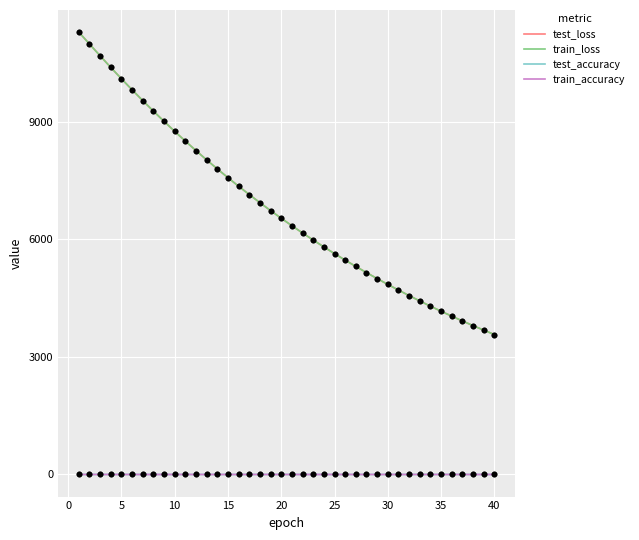

What is the greatest value displayed?

11289.0